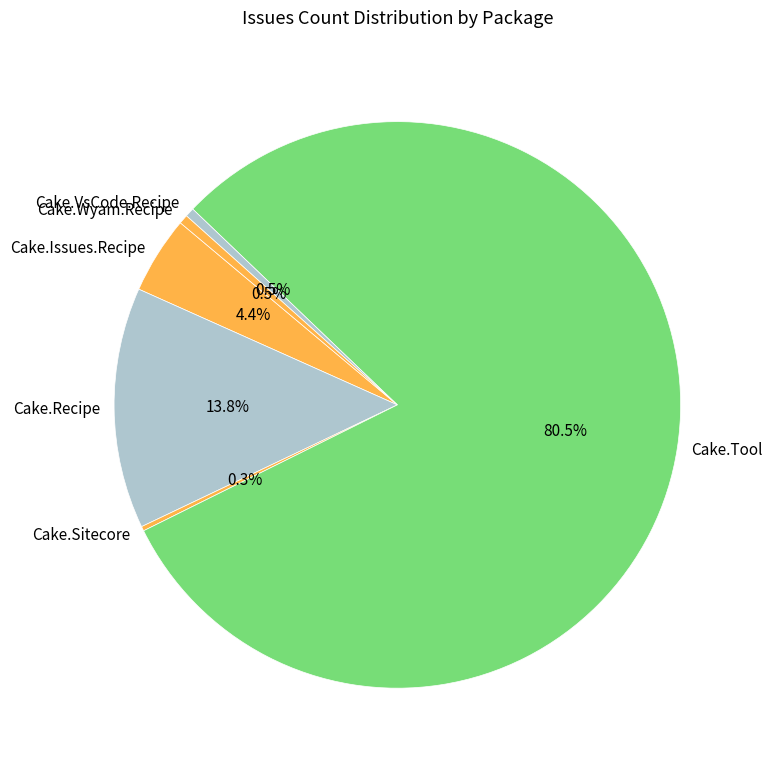

To the nearest percent, what is the average slice percentage?

17%